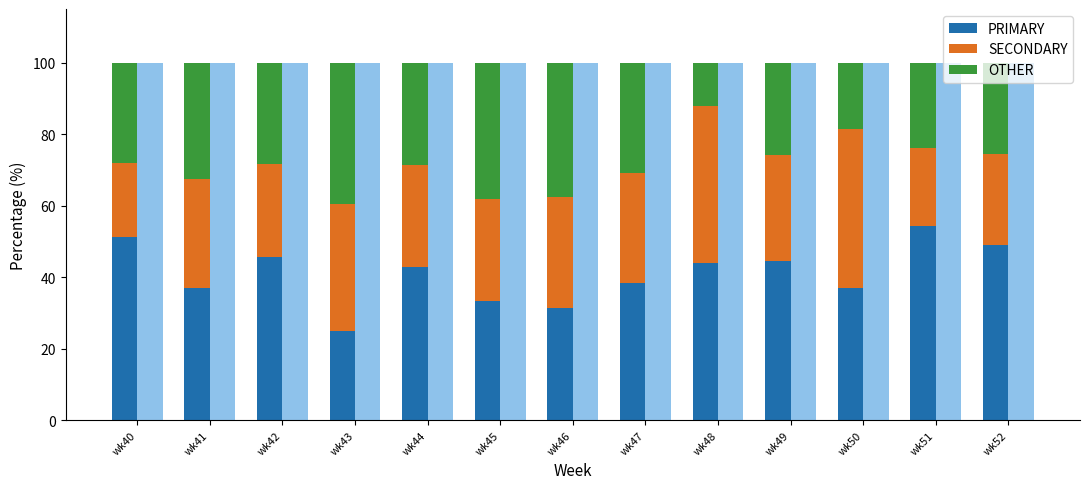

Which series has the widest spread of values?

PRIMARY